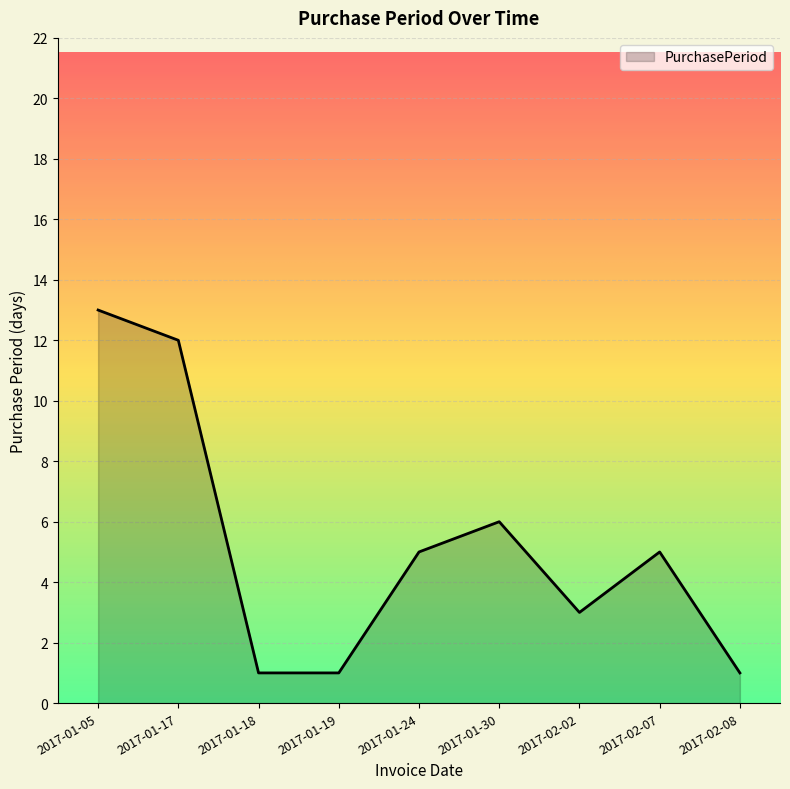

Reading left to right, extract all data points from this chart.

13	12	1	1	5	6	3	5	1